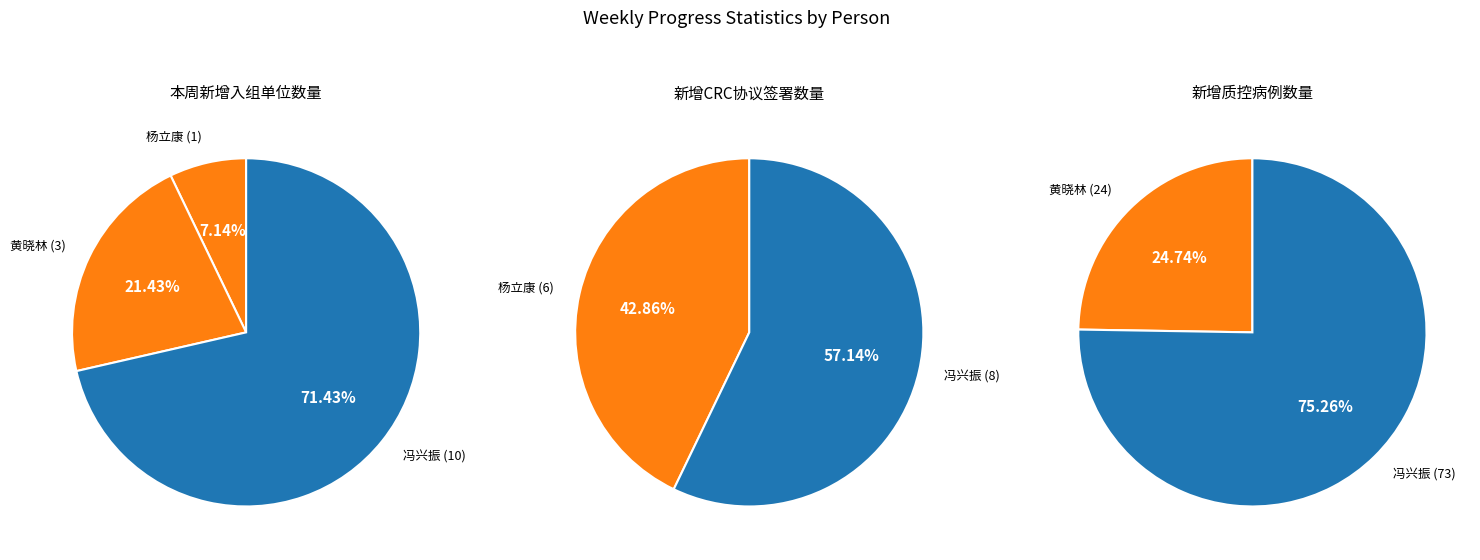

How many slices are in this pie chart?

7